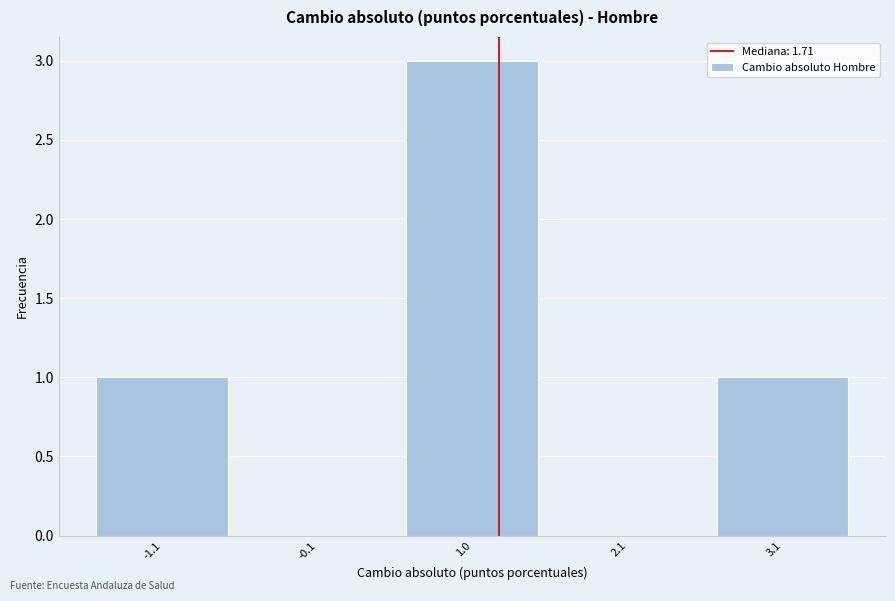

Reading right to left, list all the values displayed in this chart.

3.1=1	2.1=0	1.0=3	-0.1=0	-1.1=1